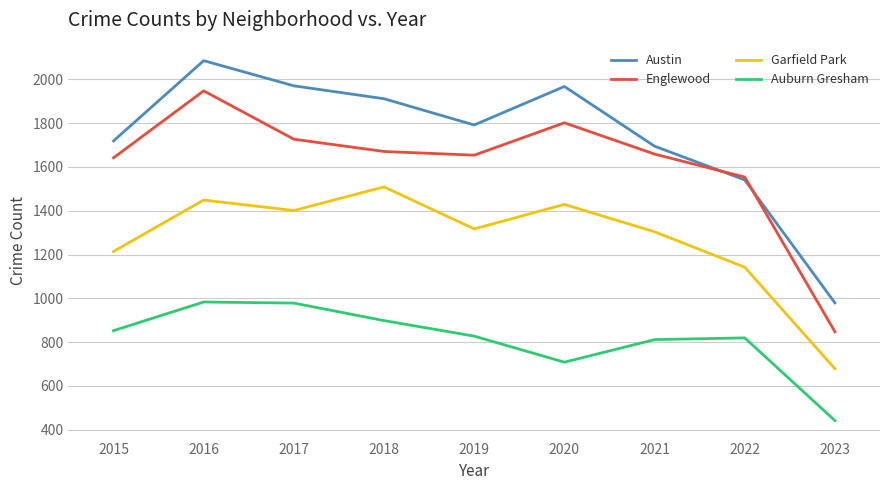

What is the spread (max minus min) of values at 2021?

884